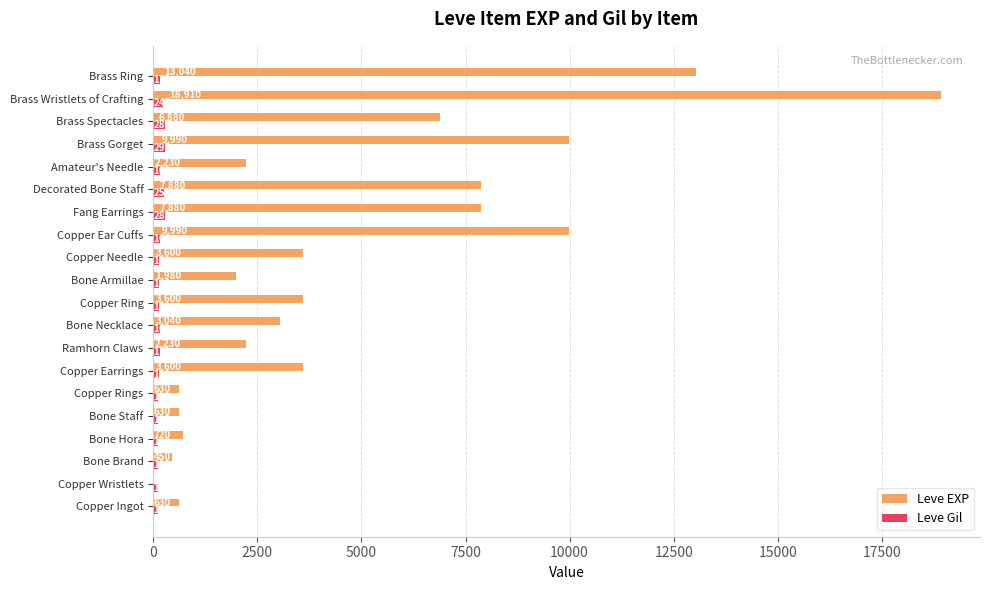

Which series changed the most between Bone Hora and Brass Wristlets of Crafting?

Leve EXP